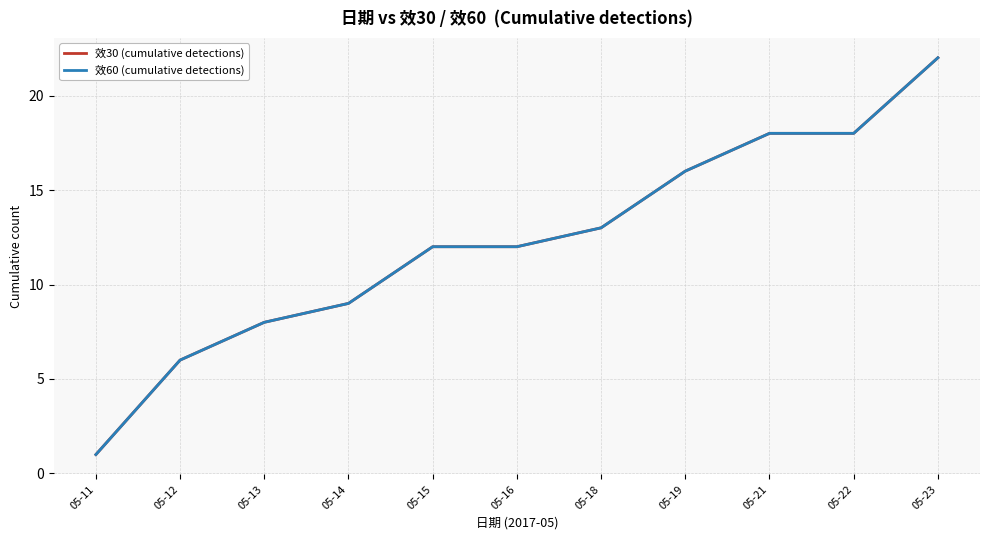

Is this an area chart (filled region under the line)?

No